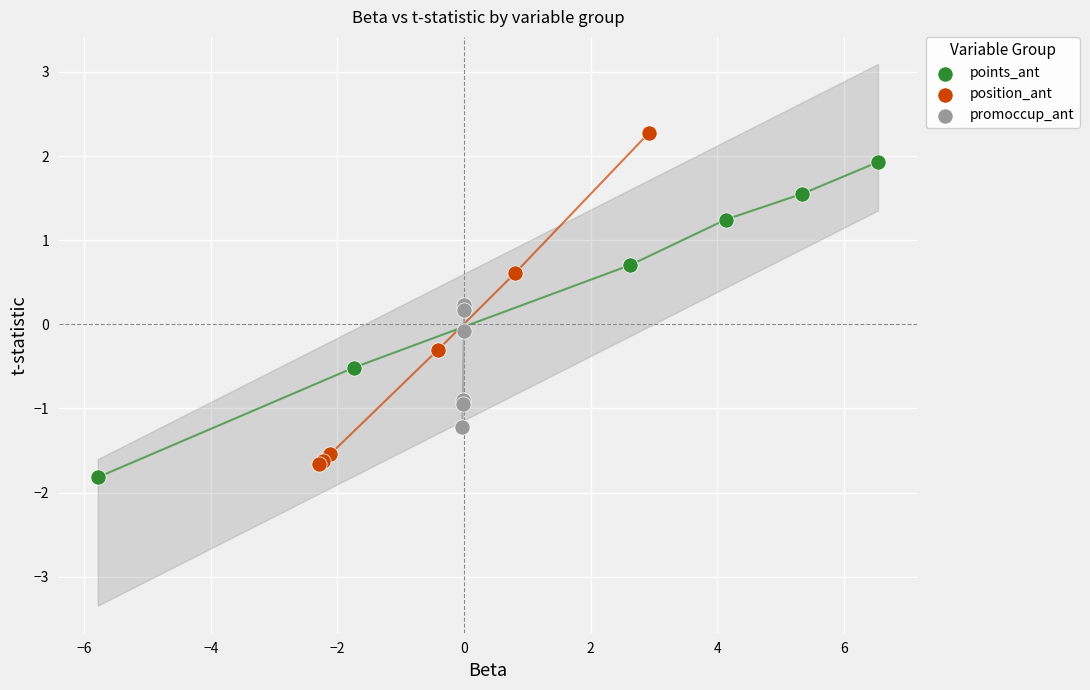

Which series contains the highest Y value?

position_ant